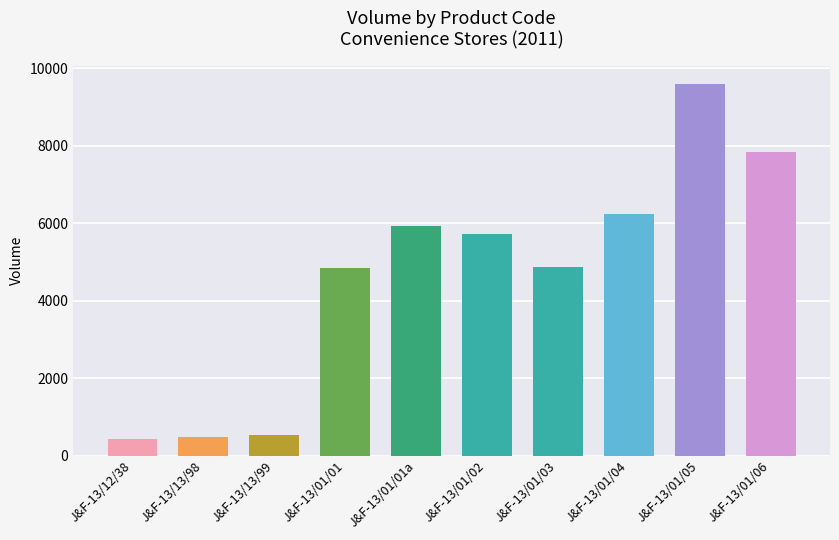

At which label is the value closest to 5004?

J&F-13/01/03